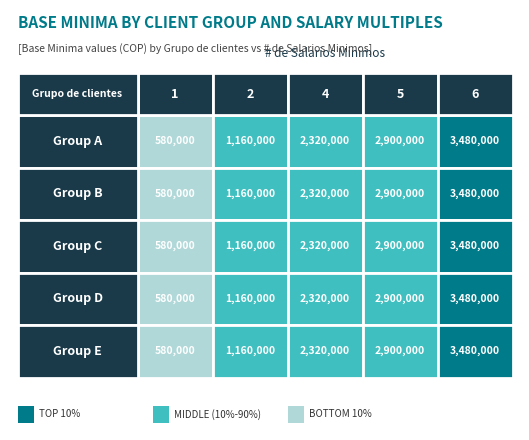

Which series has the largest total across all categories?

A